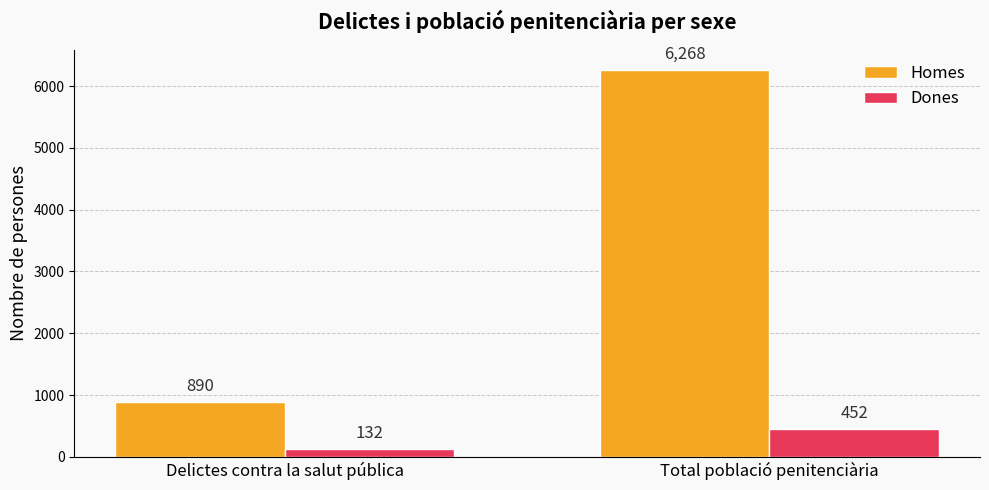

What is the minimum value shown in the chart?

132